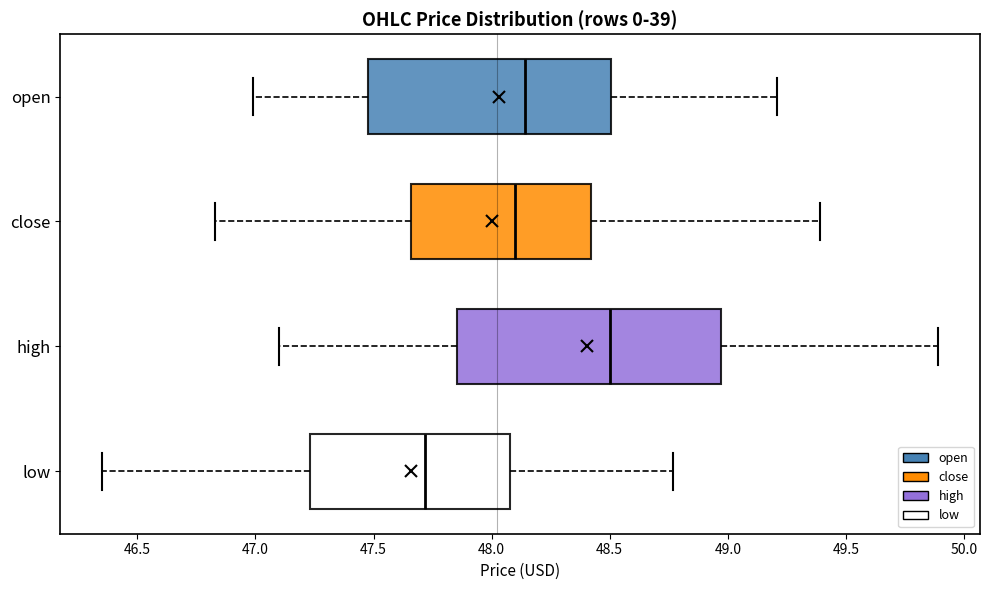

Where does the right whisker of the box for high end on the x-axis? The values are not printed on the chart, so give them approximately, as read against the axis.

49.90